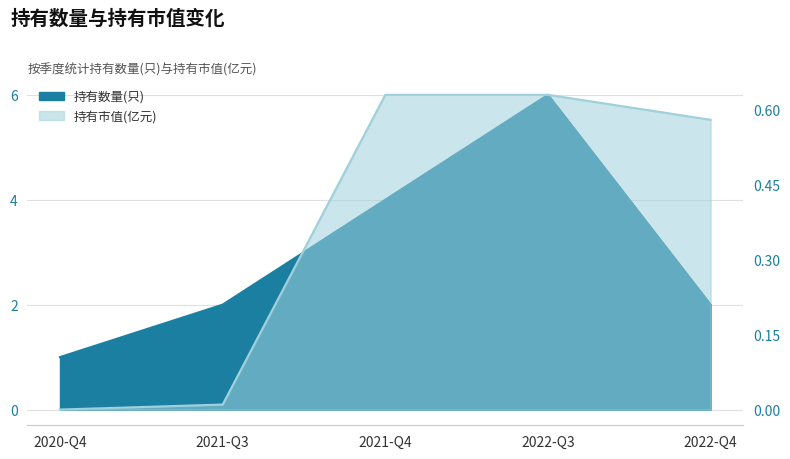

What position from the left is 2022-Q3?

4